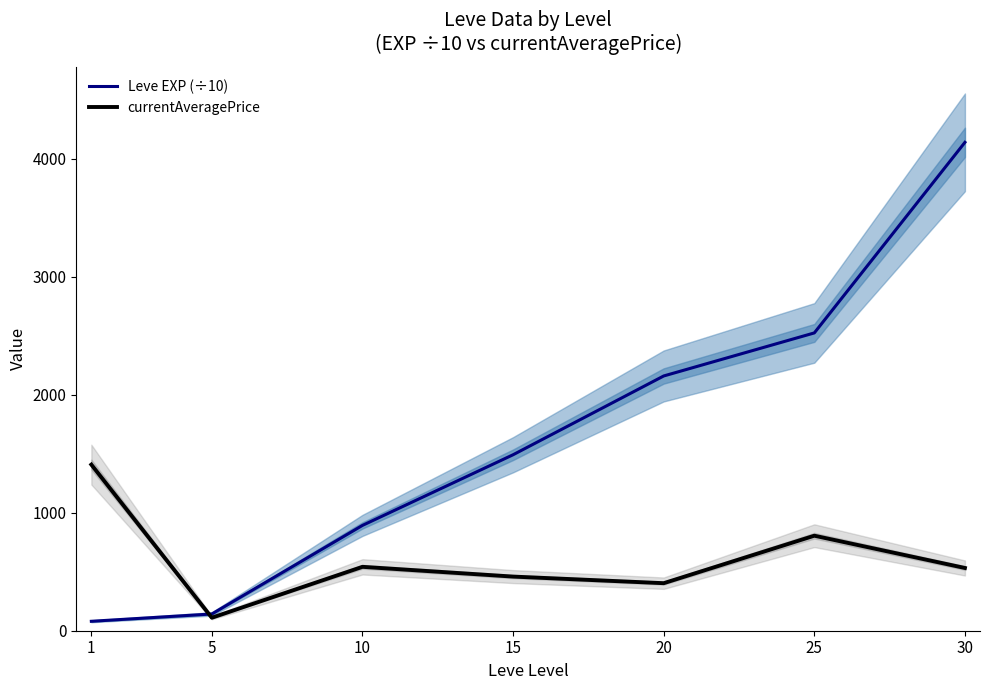

What is the greatest value displayed?

4141.0